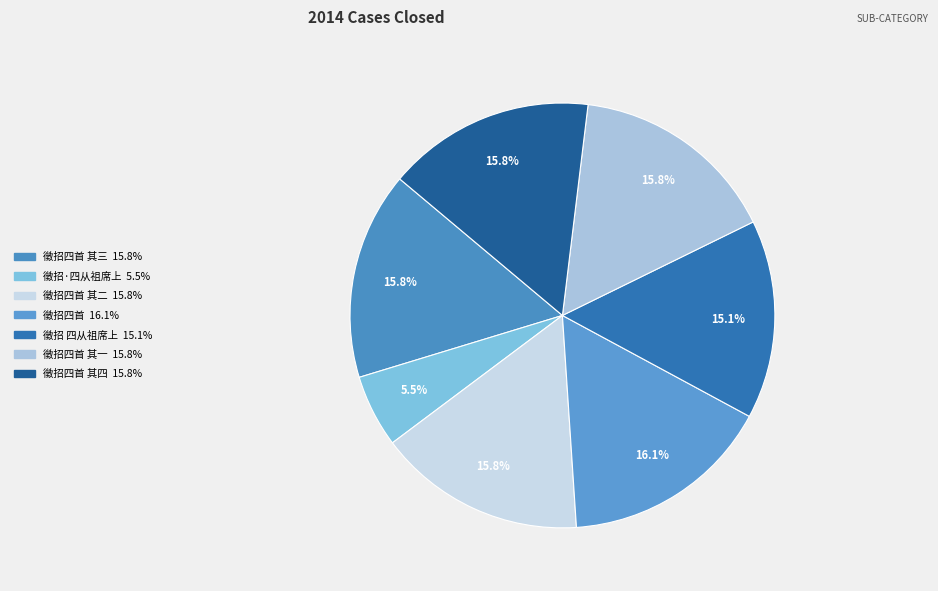

Rank the categories by value from lowest to highest.

徵招·四从祖席上, 徵招 四从祖席上, 徵招四首 其一, 徵招四首 其二, 徵招四首 其三, 徵招四首 其四, 徵招四首